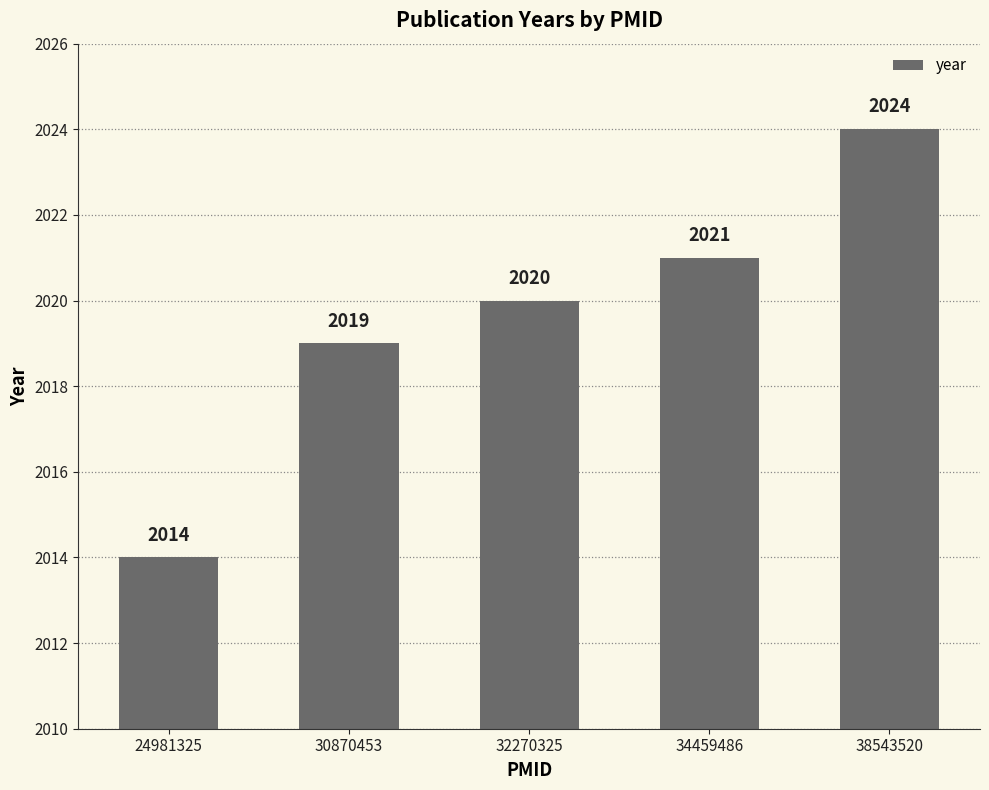

How many categories are shown in the chart?

5